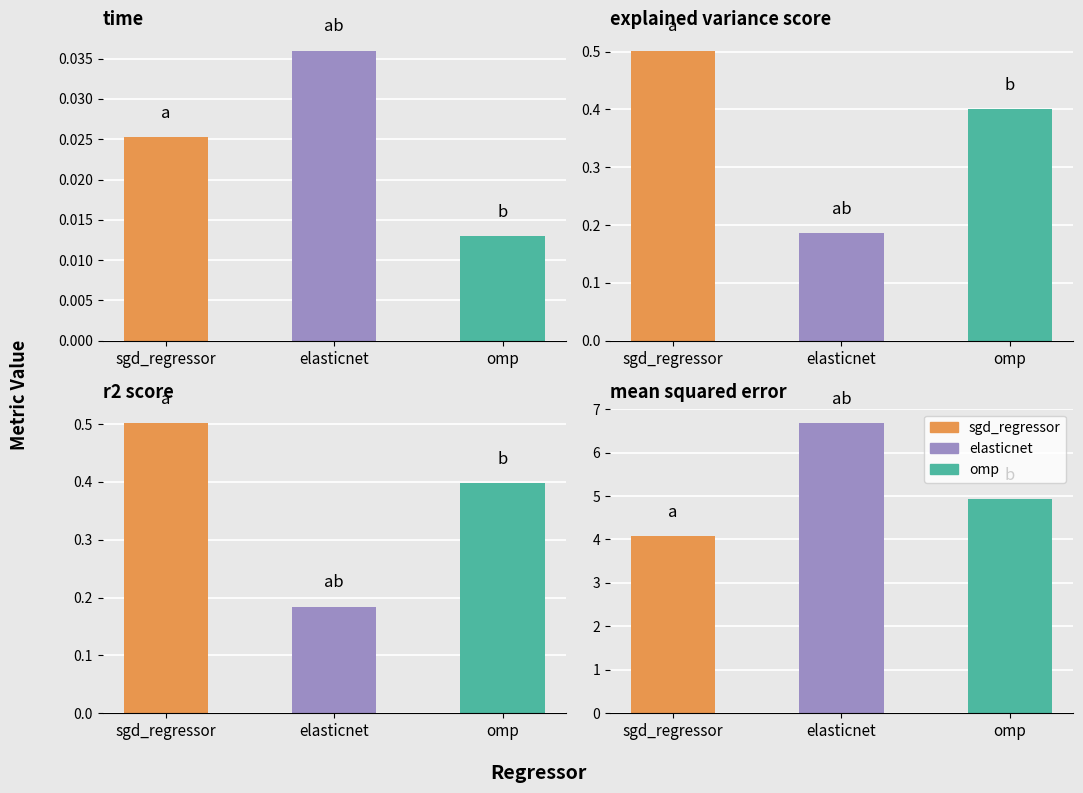

How many groups of bars are there?

3